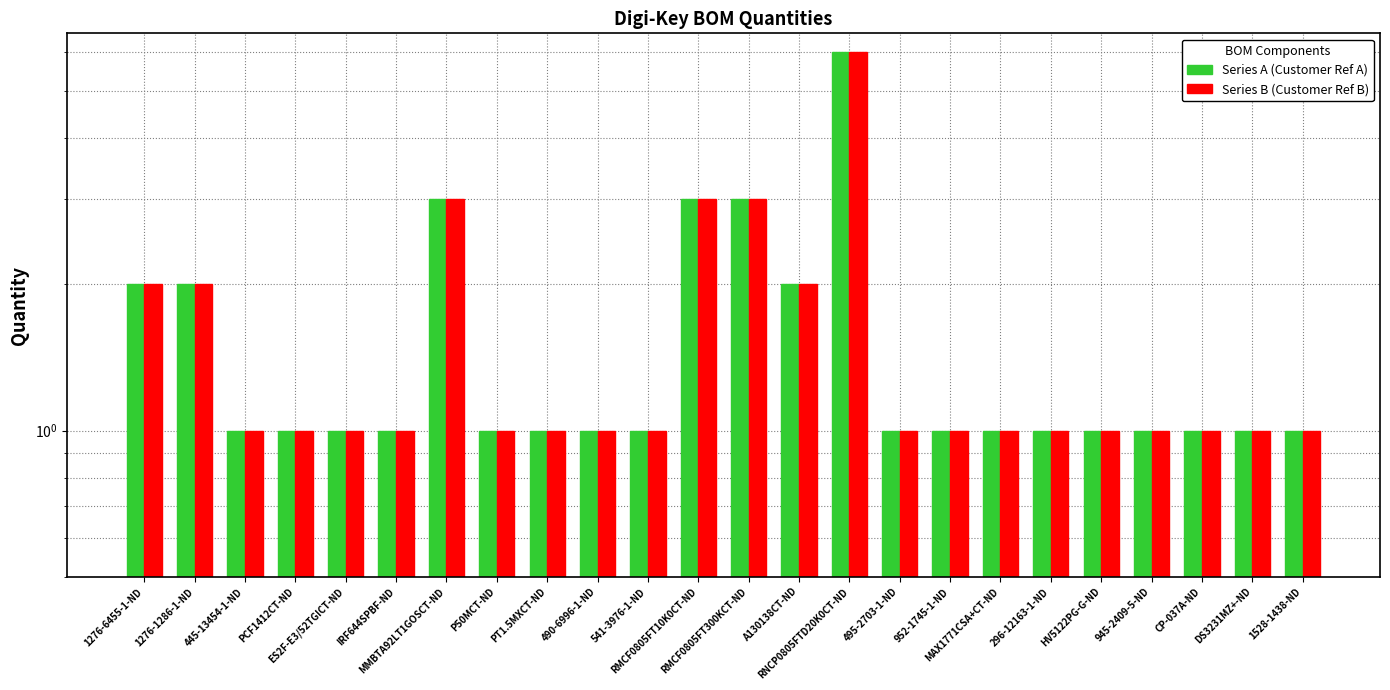

How many data points in Series A (Customer Ref A) are above 1?

7